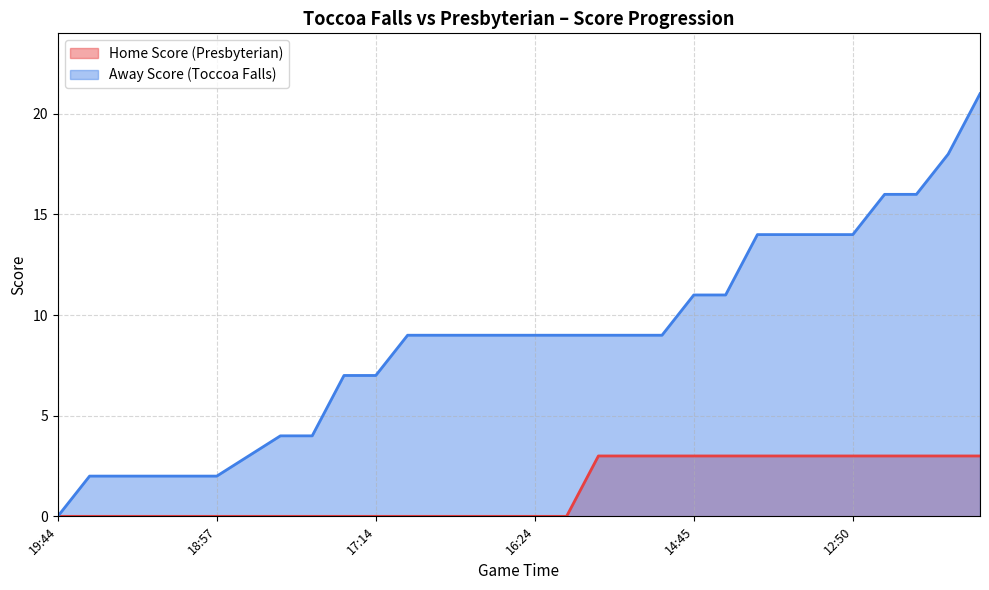

Reading left to right, what are all the values shown in this chart?

Home Score (Presbyterian): 0	0	0	0	0	0	0	0	0	0	0	0	0	0	0	0	0	3	3	3	3	3	3	3	3	3	3	3	3	3
Away Score (Toccoa Falls): 0	2	2	2	2	2	3	4	4	7	7	9	9	9	9	9	9	9	9	9	11	11	14	14	14	14	16	16	18	21